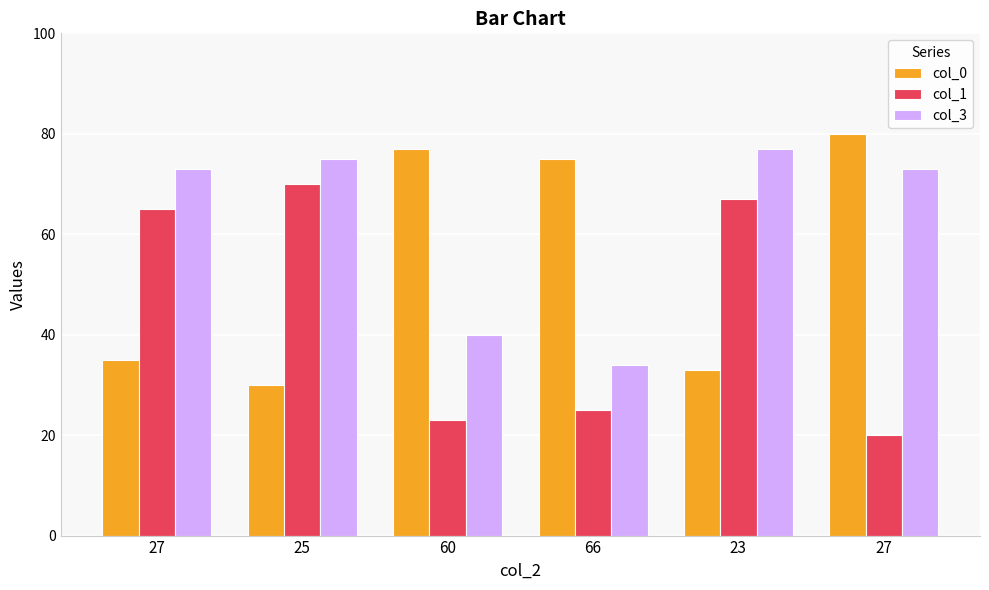

What are all the series names shown in the legend?

col_0, col_1, col_3